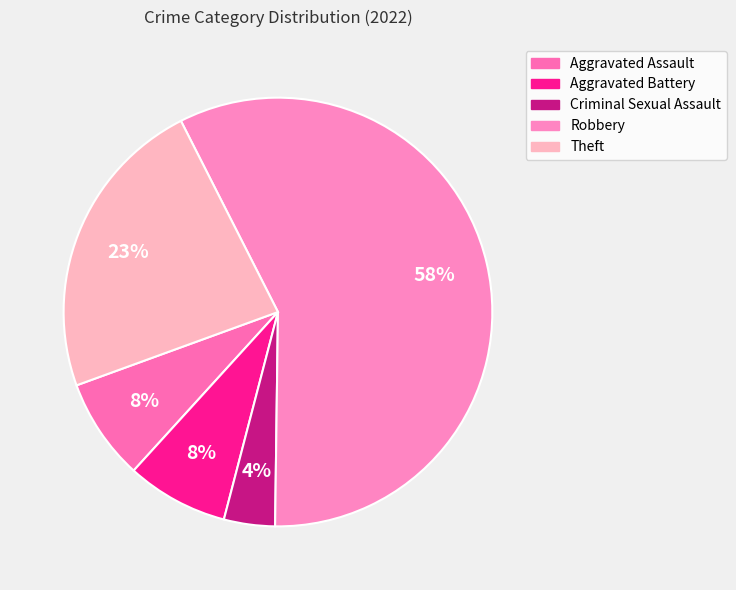

Is Theft the majority of the pie?

No